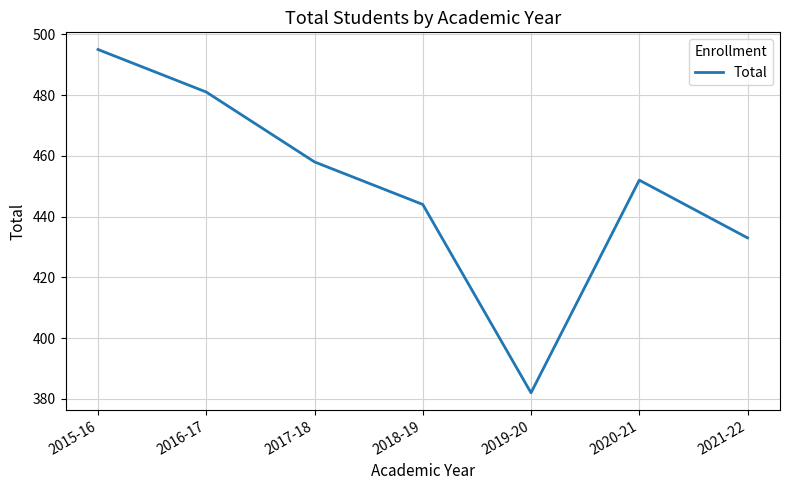

List the labels in order of value, smallest first.

2019-20, 2021-22, 2018-19, 2020-21, 2017-18, 2016-17, 2015-16